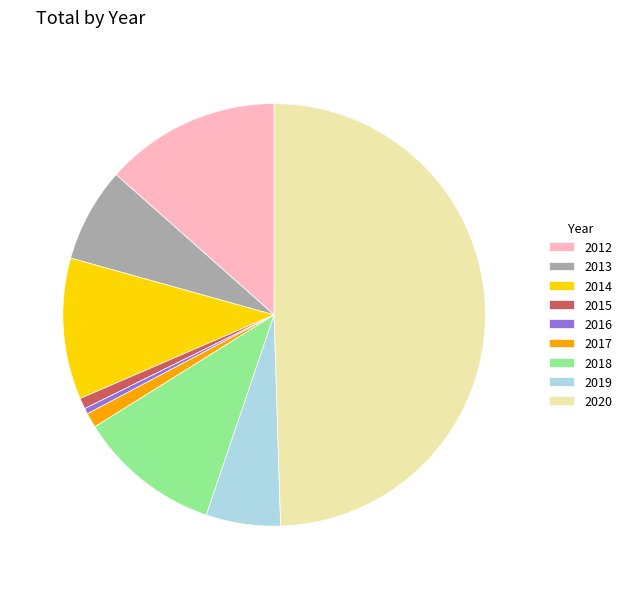

Which has a higher value, 2014 or 2019?

2014